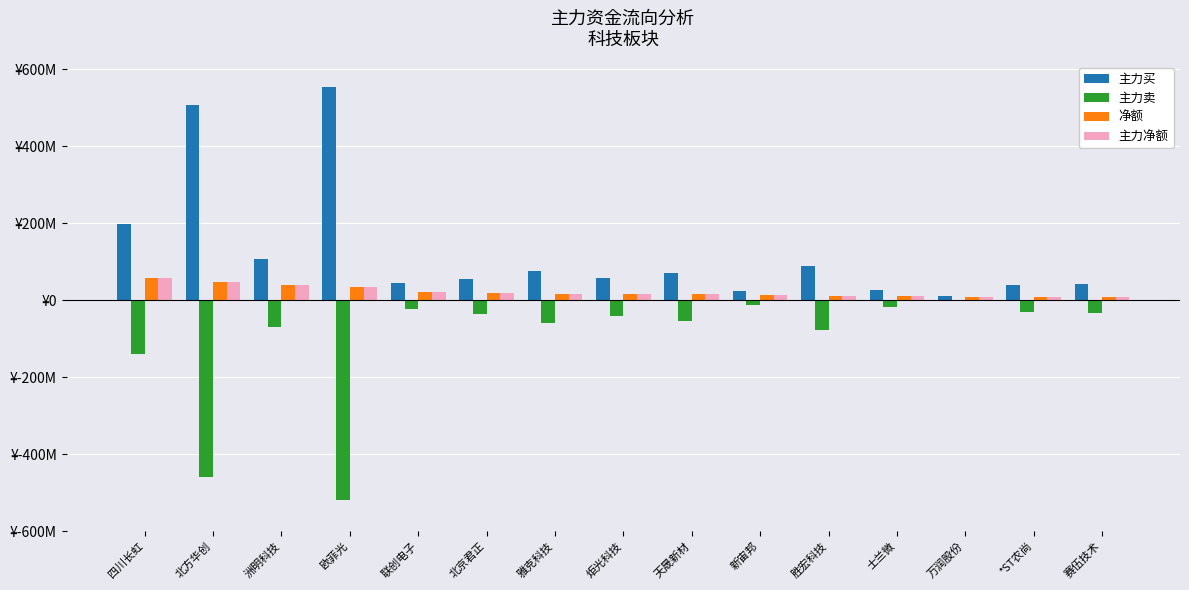

What is the difference between the second highest and second lowest values in the 主力卖 series?

448674483